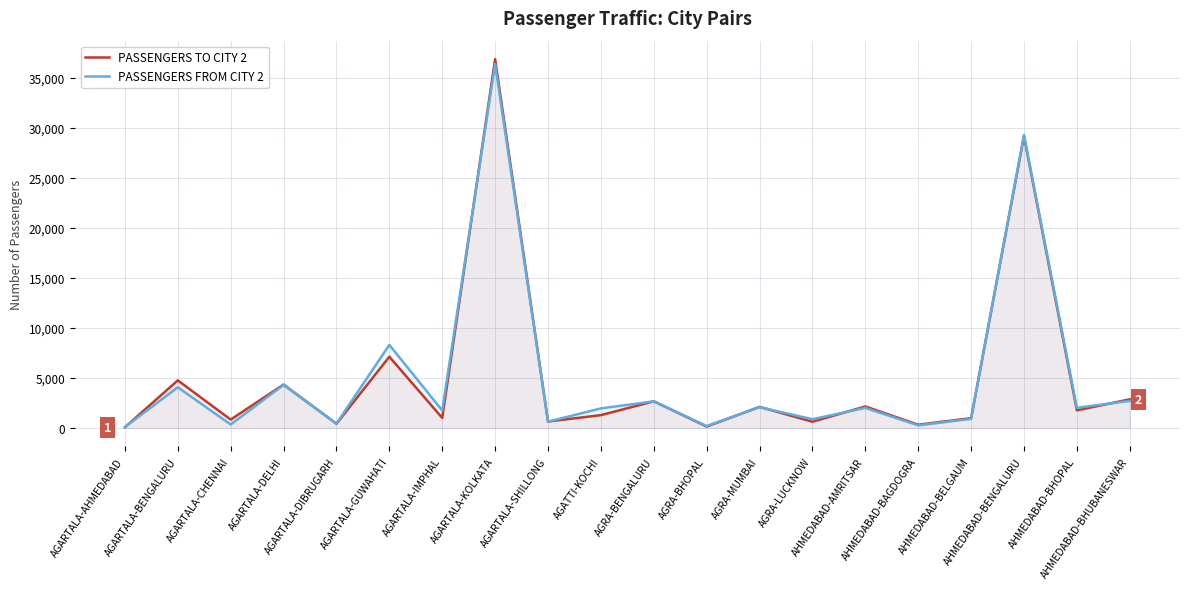

Which series has the largest range (max minus min)?

PASSENGERS TO CITY 2